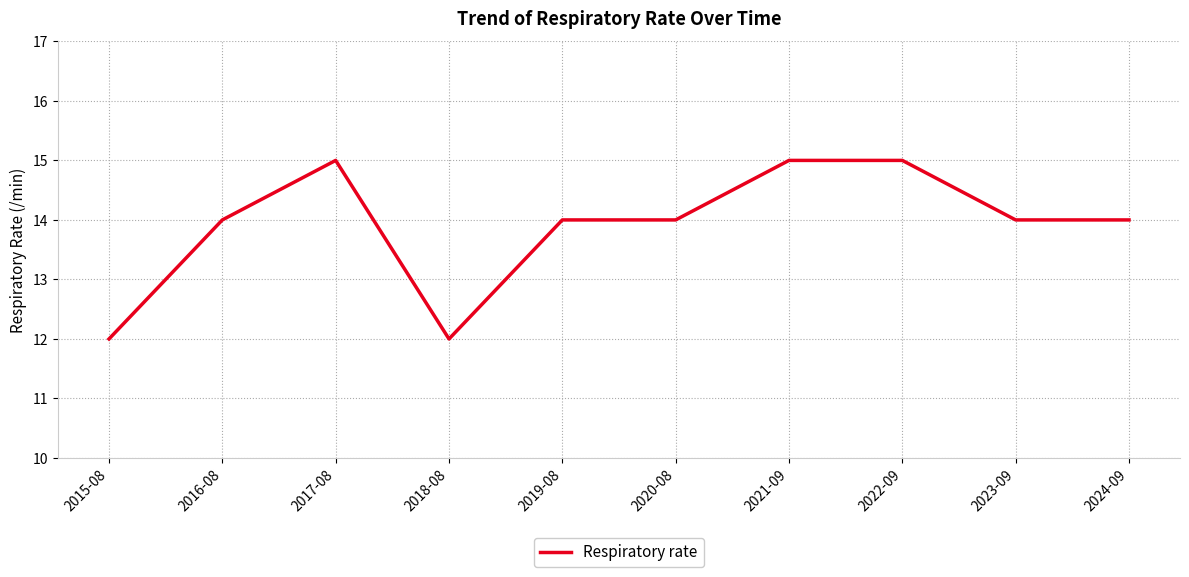

True or false: the data has more than 0 interior local peaks.

True